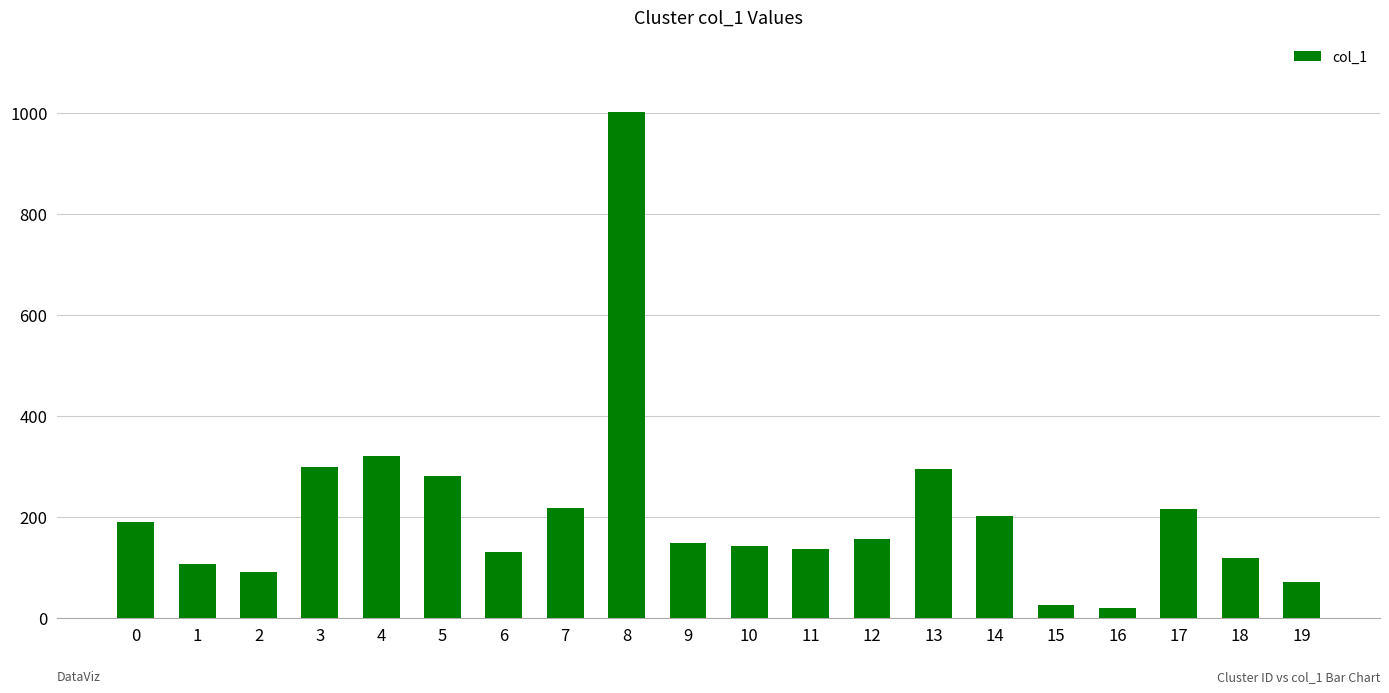

How many data points are less than 155?

10